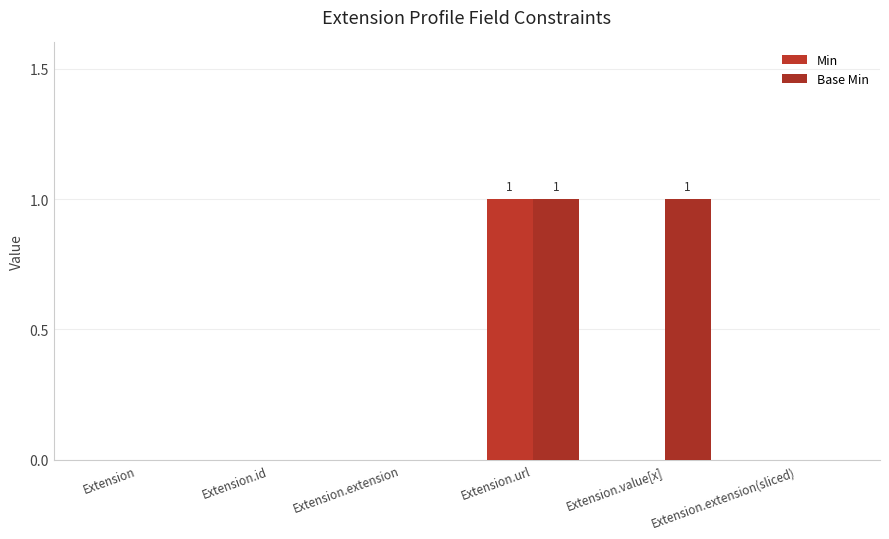

Between Extension.extension and Extension.id, which is larger?

Extension.extension